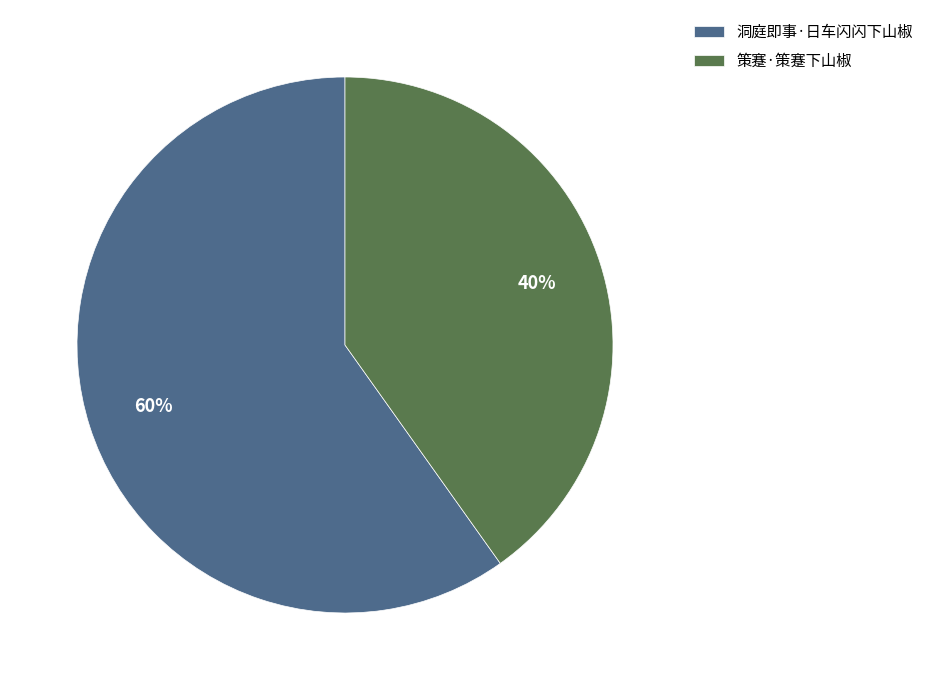

Is there any slice that represents more than half of the pie?

Yes